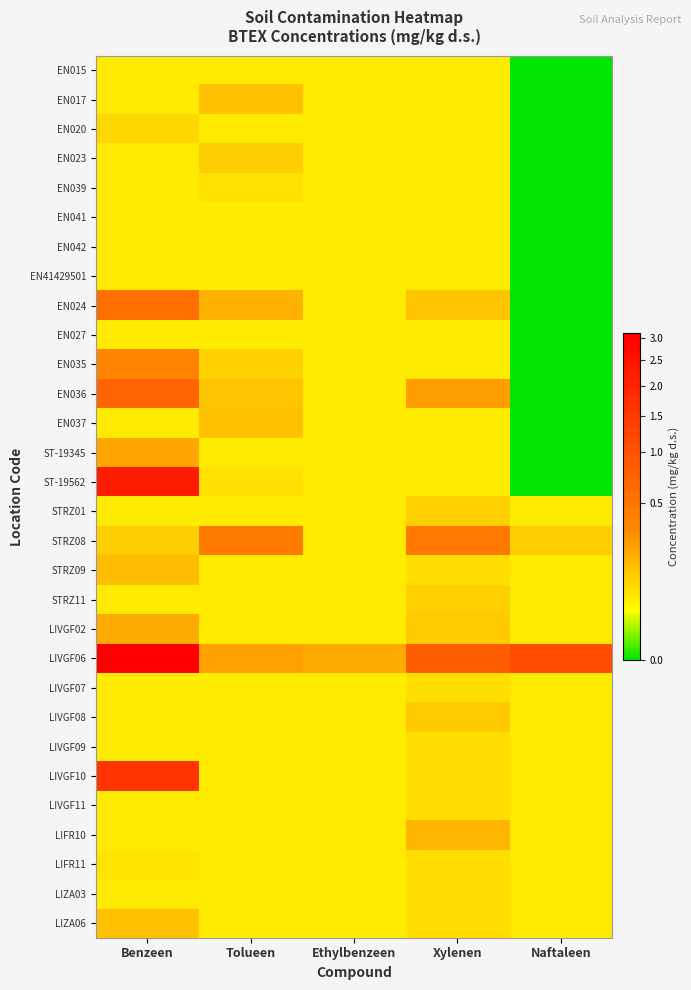

What is the difference between the highest and lowest values at Xylenen?

0.8